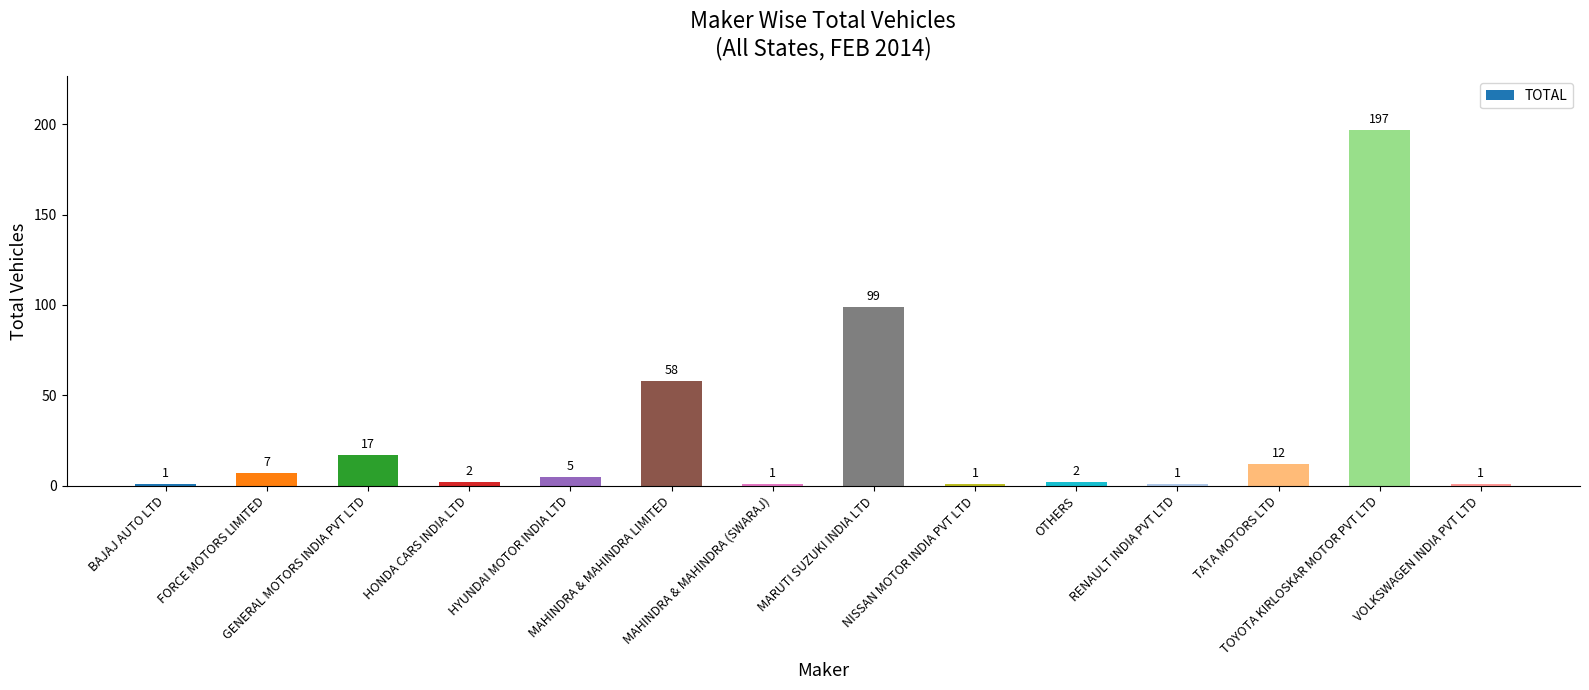

At which label is the value closest to 99?

MARUTI SUZUKI INDIA LTD